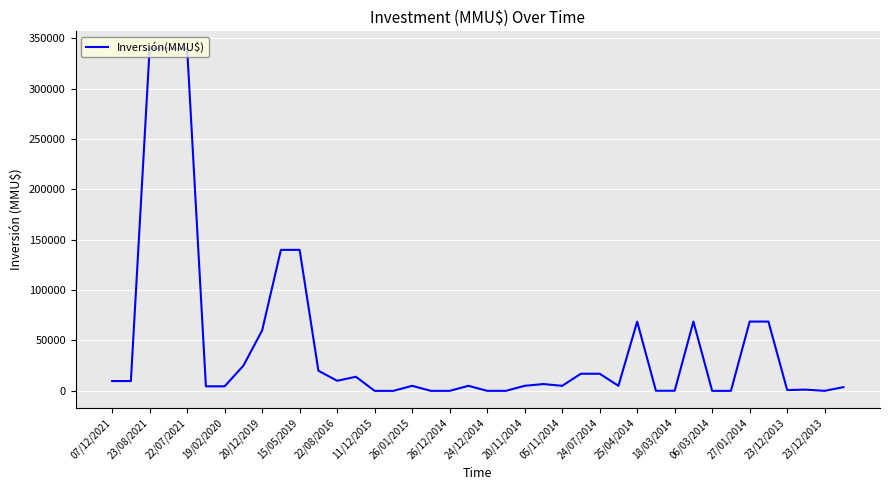

What is the difference between the maximum and minimum values?

340000